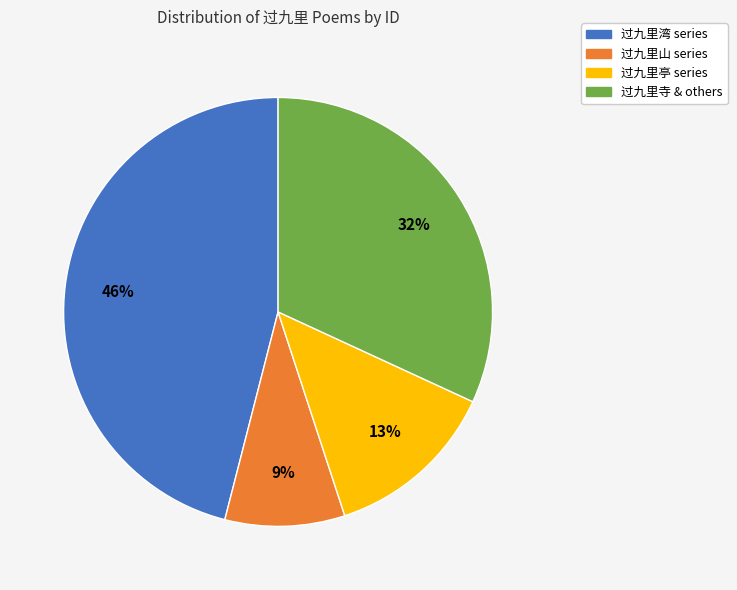

What percentage is the 过九里寺 & others slice, to the nearest percent?

32%